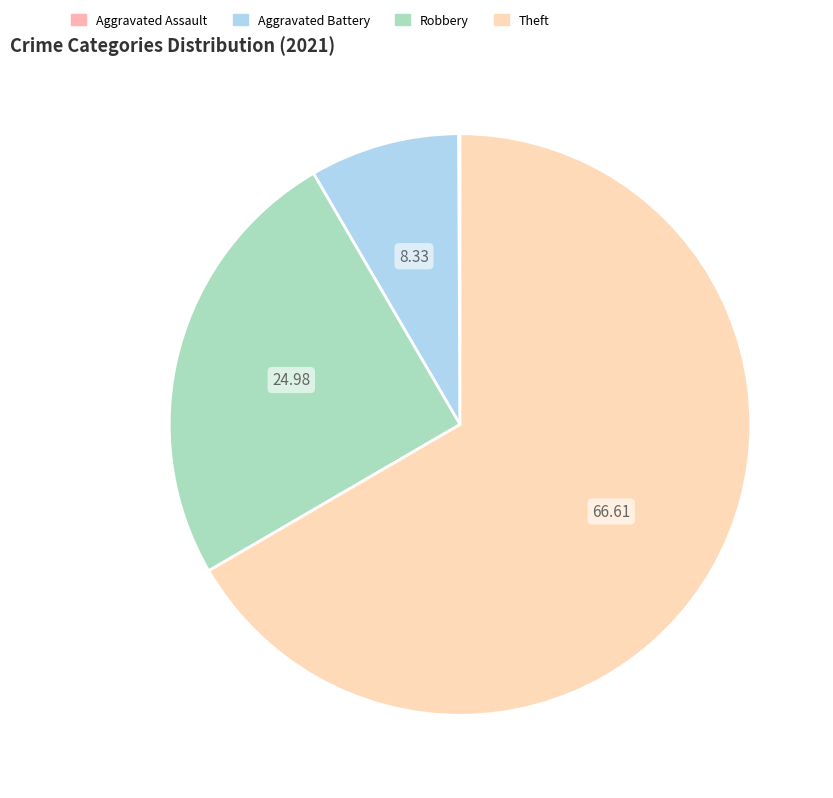

To the nearest percent, what is the difference between the largest and smallest slice percentages?

67%